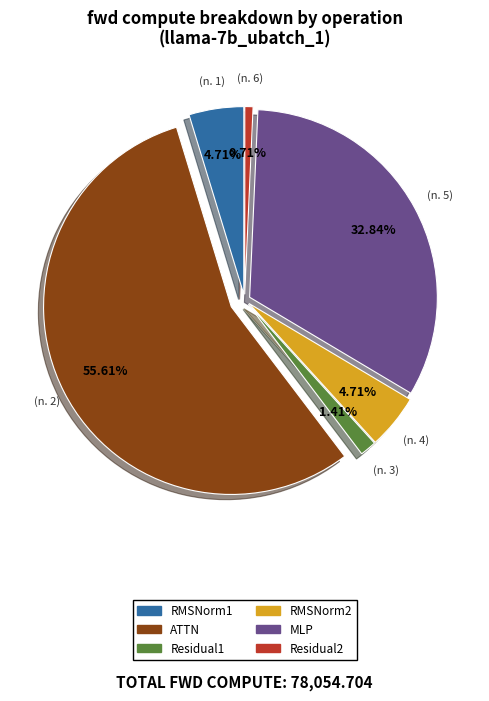

Is ATTN the majority of the pie?

Yes